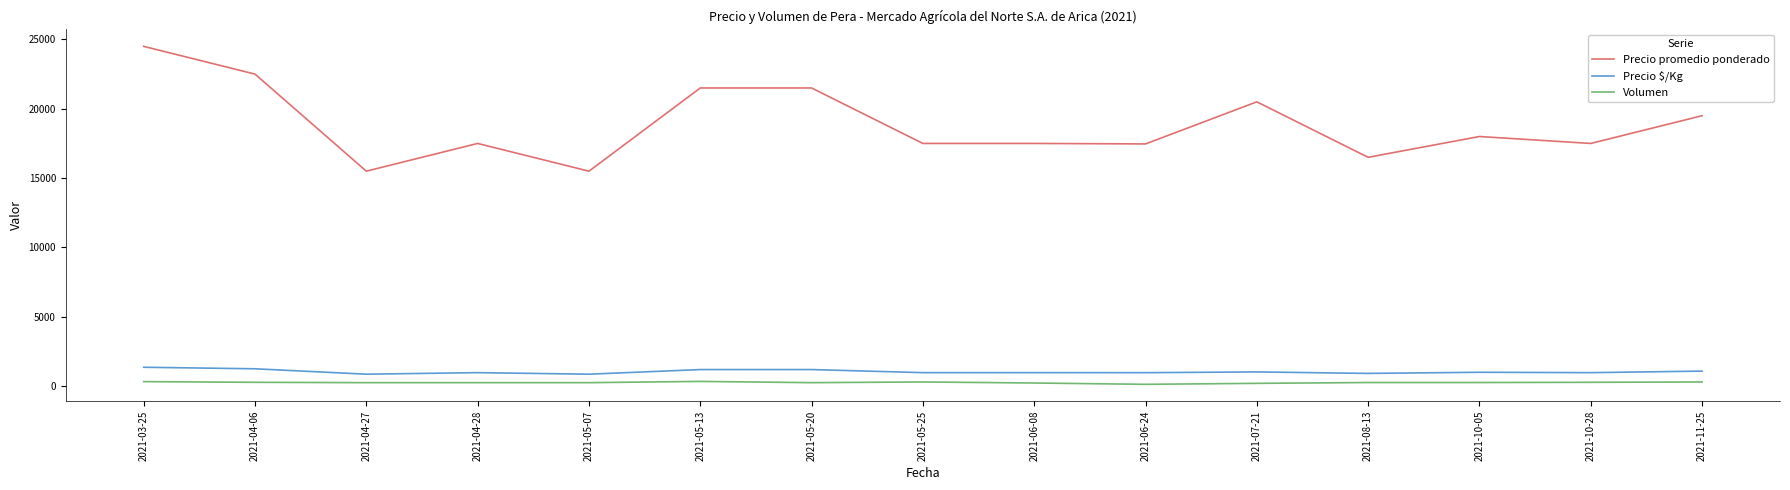

What is the maximum value shown in the chart?

24500